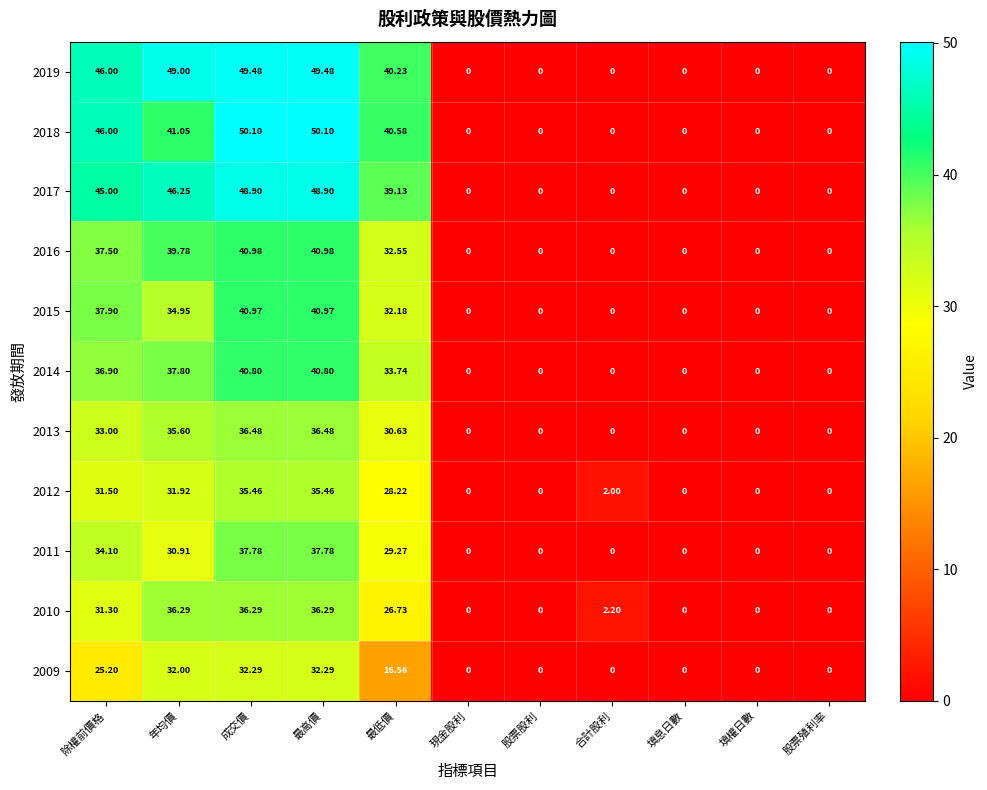

Is the value of 2009 at 年均價 greater than the value of 2018 at 填息日數?

Yes